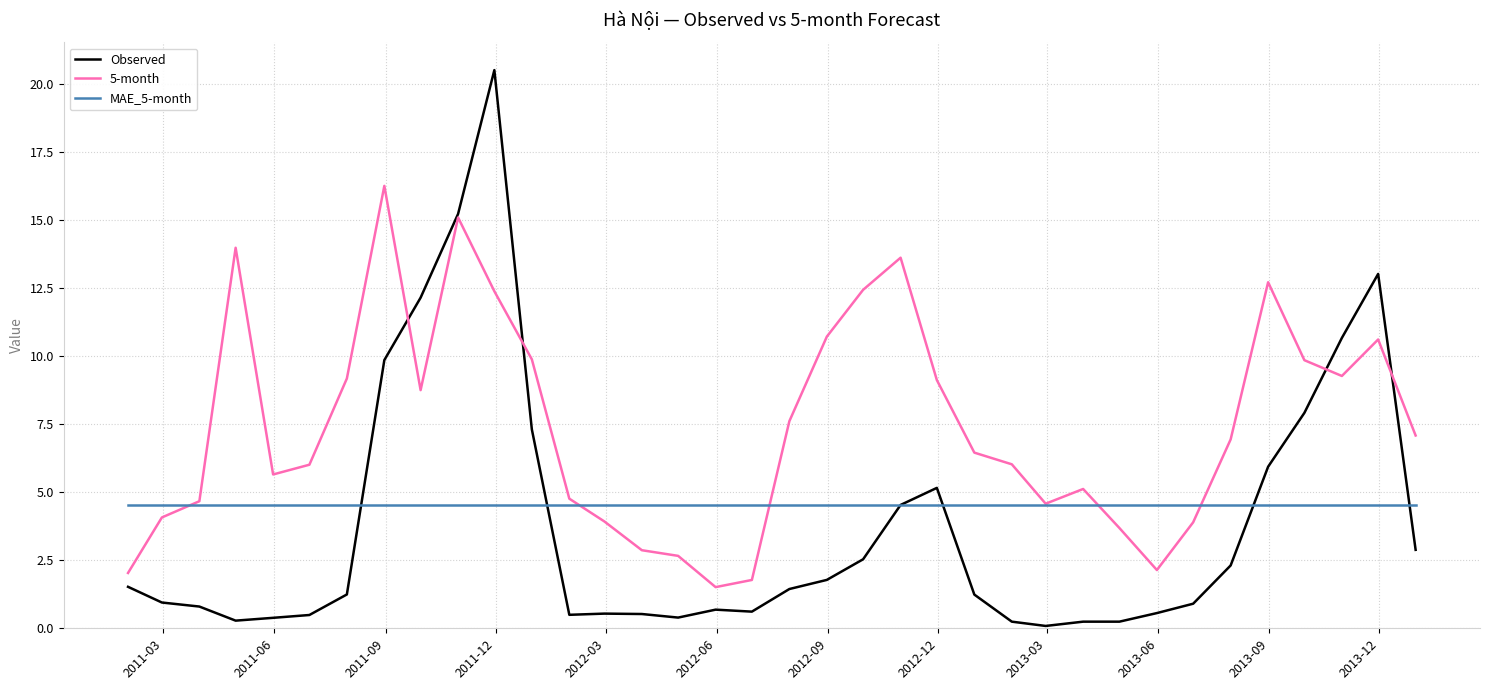

How many lines are shown in the chart?

3